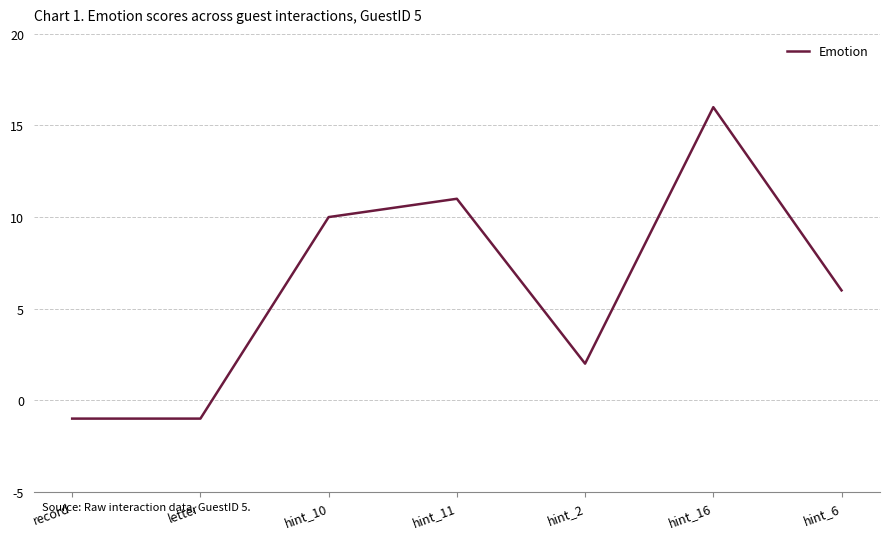

Reading left to right, extract all data points from this chart.

record=-1	letter=-1	hint_10=10	hint_11=11	hint_2=2	hint_16=16	hint_6=6